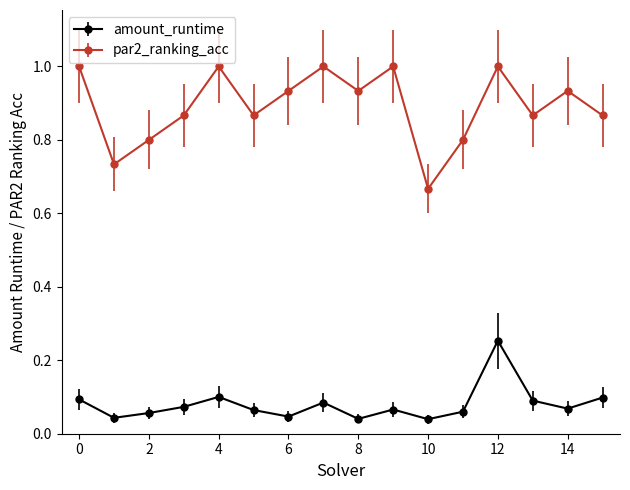

Which series has the largest total across all categories?

par2_ranking_acc